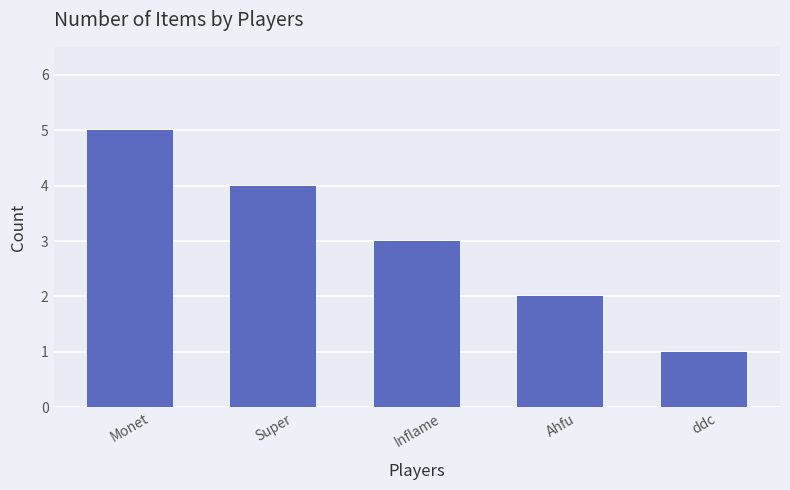

At which label is the value closest to 3?

Inflame